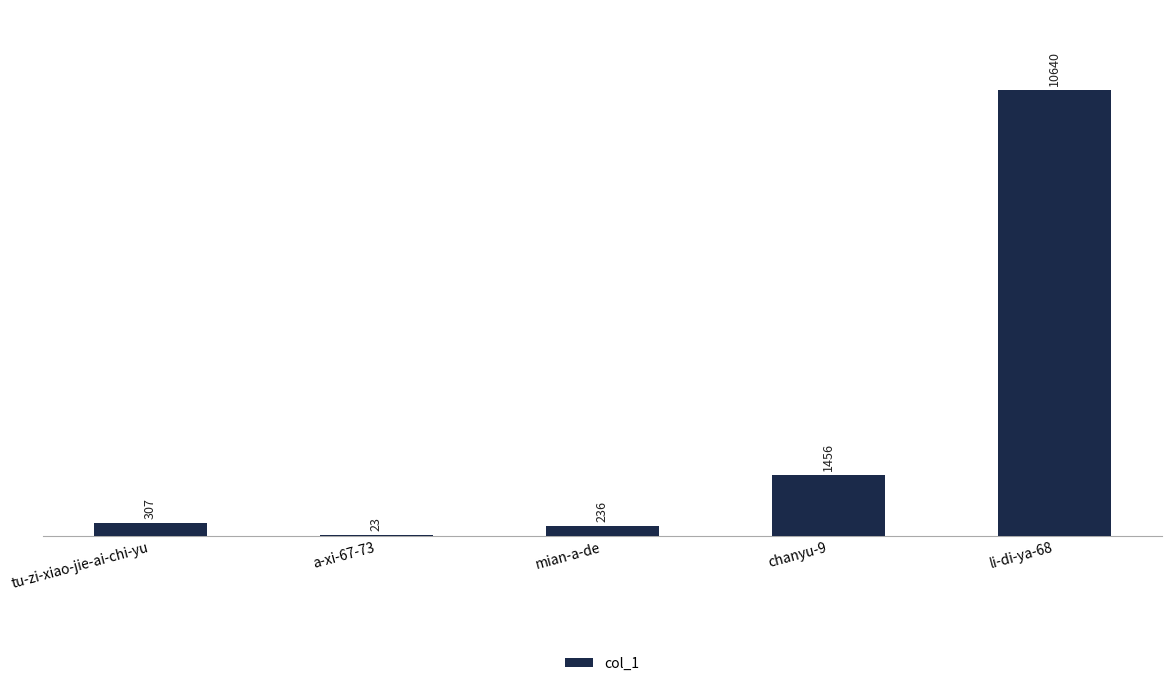

The chart shows a value of 307 at tu-zi-xiao-jie-ai-chi-yu. True or false?

True